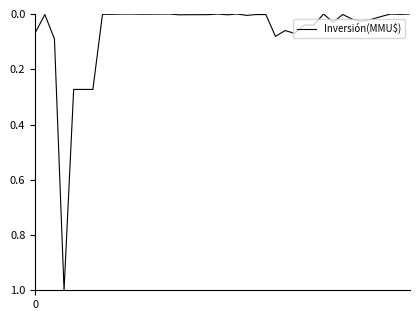

What is the maximum value shown in the chart?

1.0